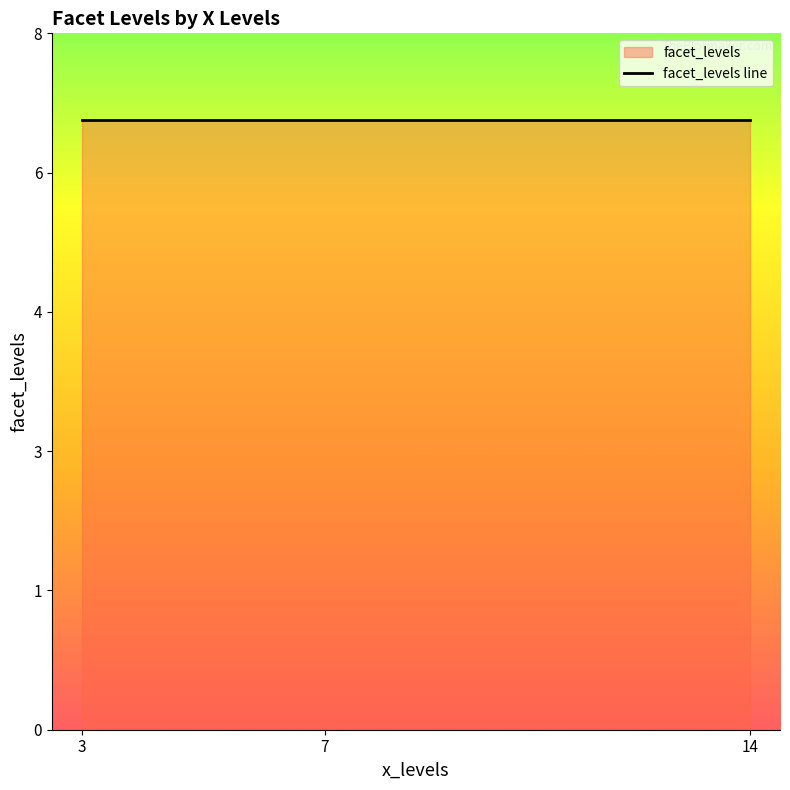

True or false: there are more than 0 points higher than both neighbors.

False